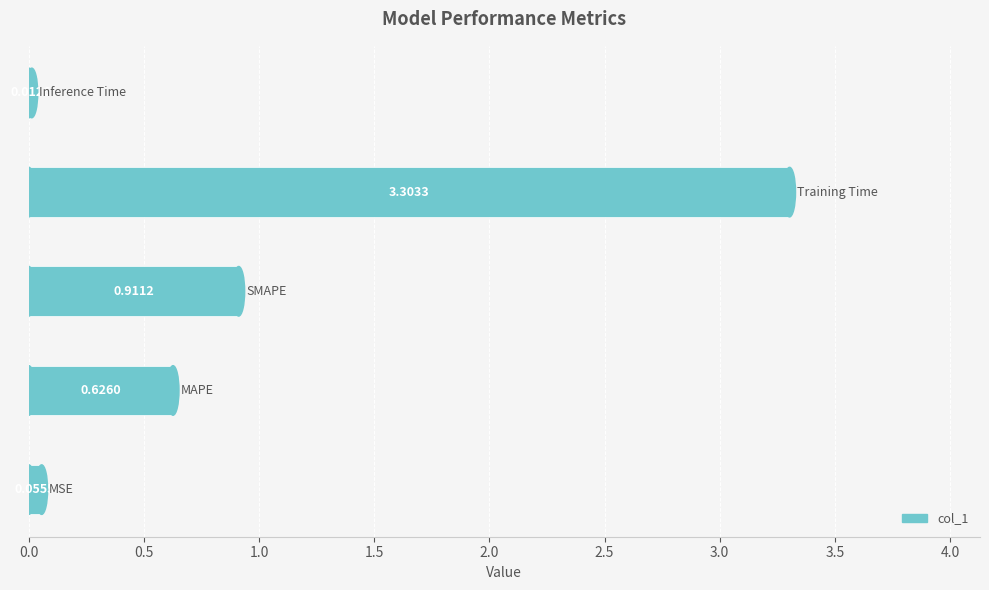

Does the chart contain stacked bars?

No